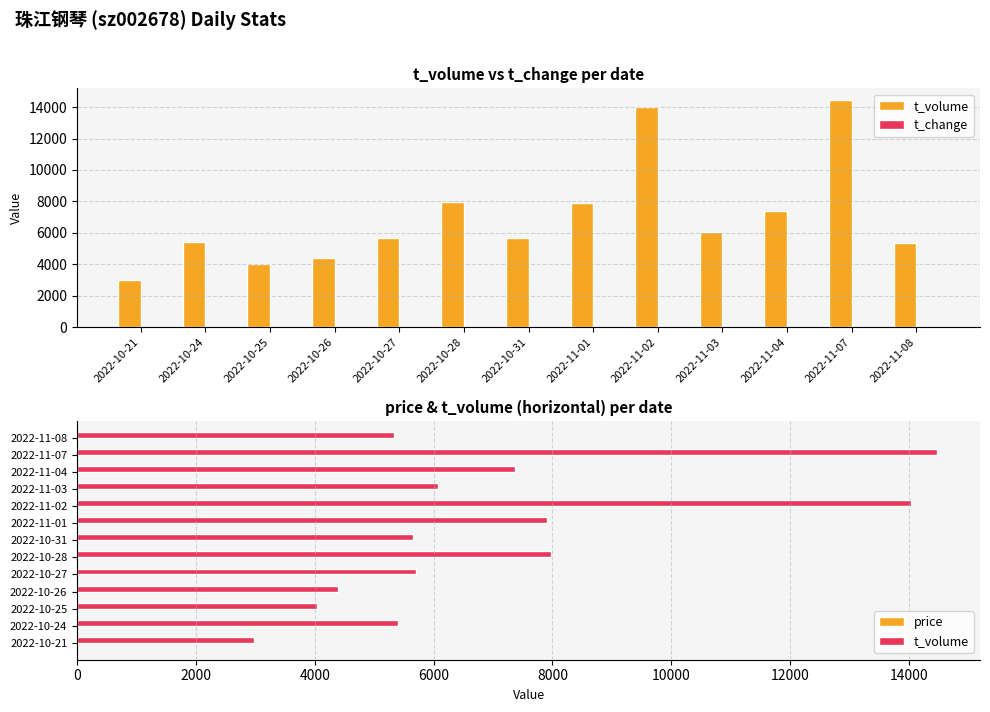

What is the sum of the t_volume values at 2022-10-28 and 2022-10-21?

10941.0